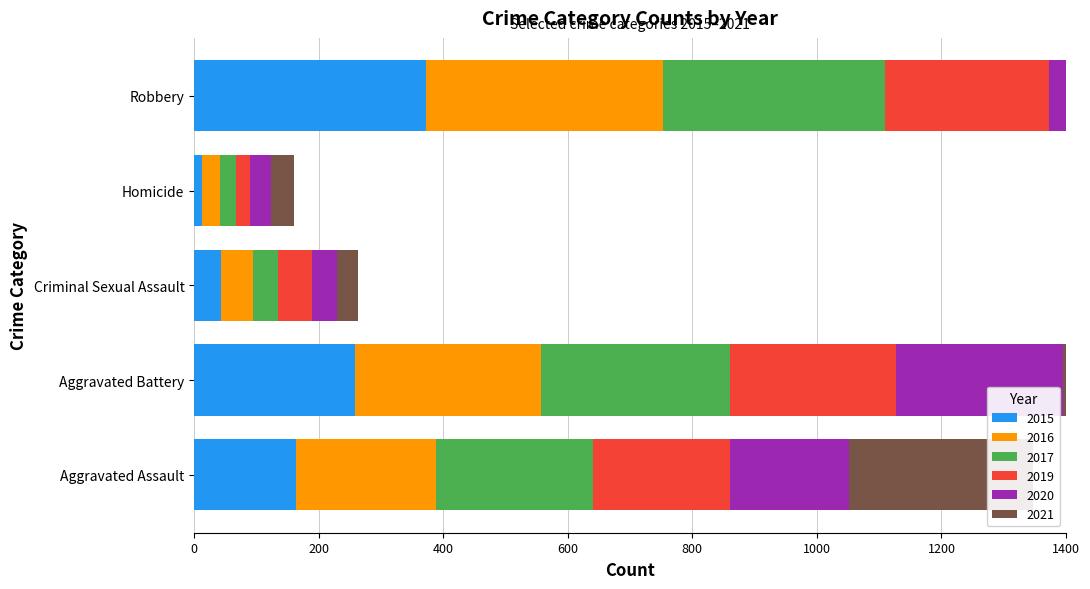

At which label does 2015 first exceed 164?

Aggravated Battery